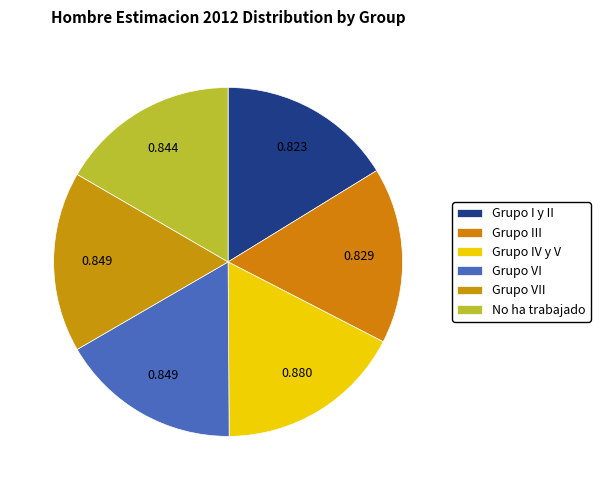

Between Grupo I y II and Grupo IV y V, which is larger?

Grupo IV y V